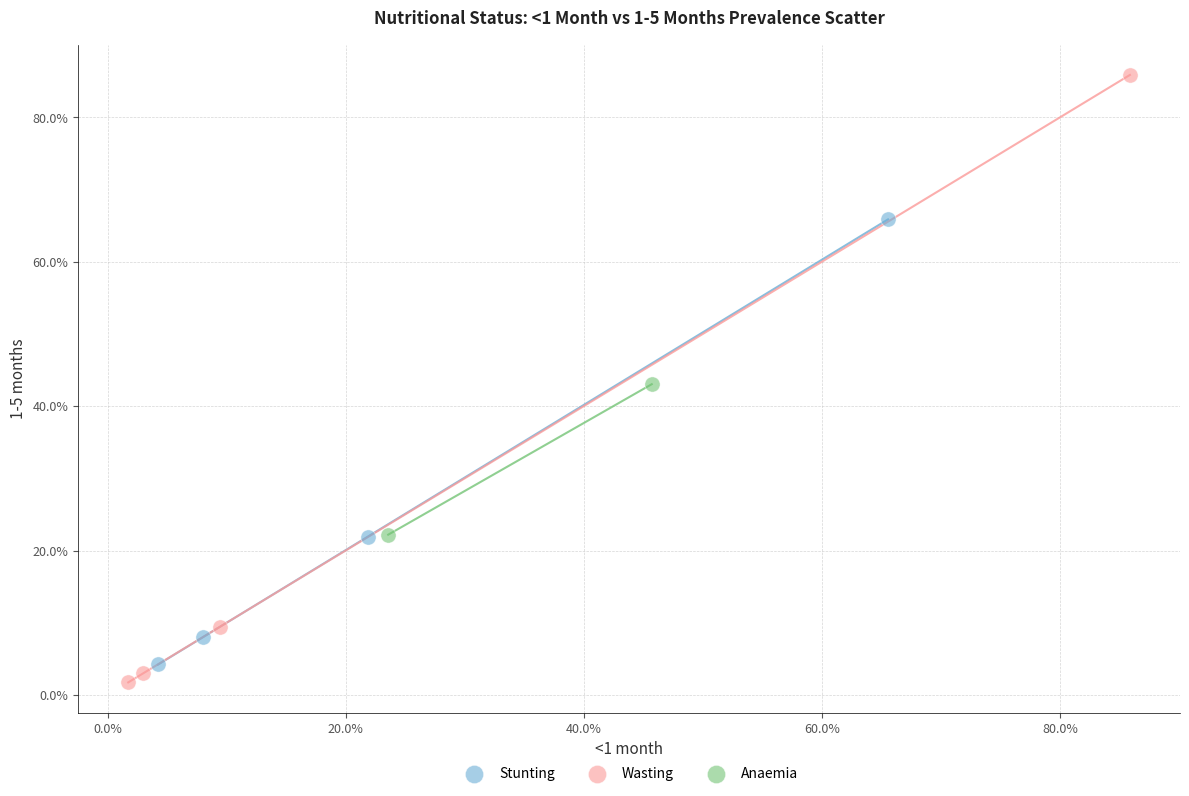

Which series has the largest Y range (max minus min)?

Wasting